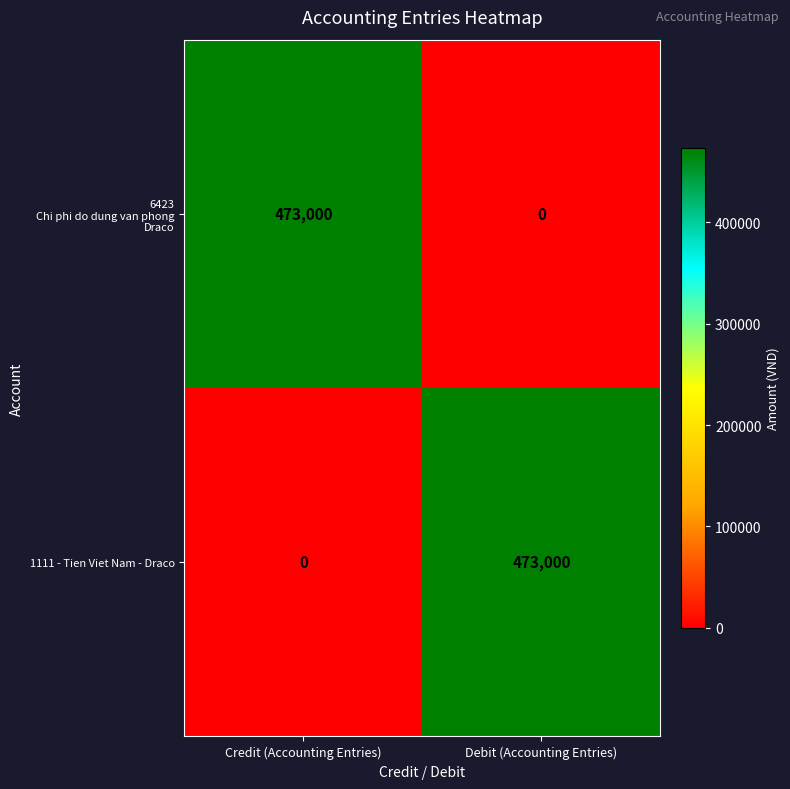

What is the total value across all series at Debit (Accounting Entries)?

473000